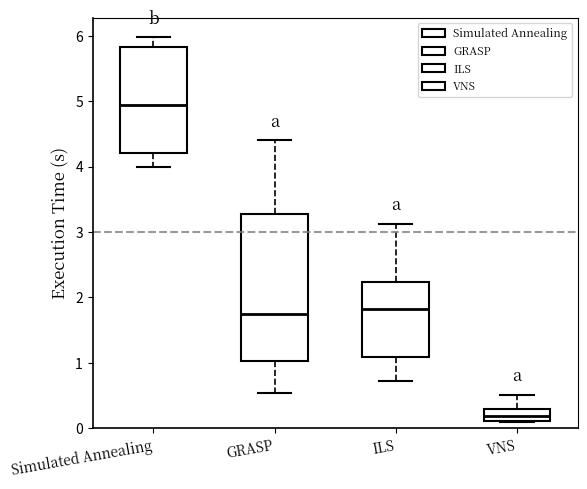

Where does the upper whisker of the box for VNS end on the y-axis? The values are not printed on the chart, so give them approximately, as read against the axis.

0.5